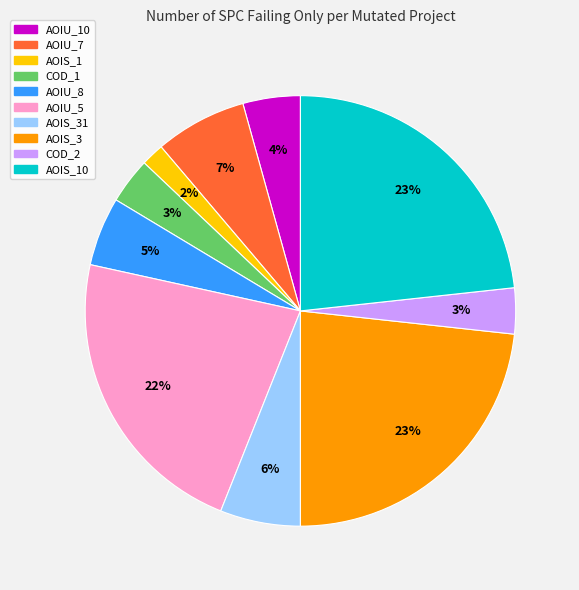

To the nearest percent, what is the average slice percentage?

10%